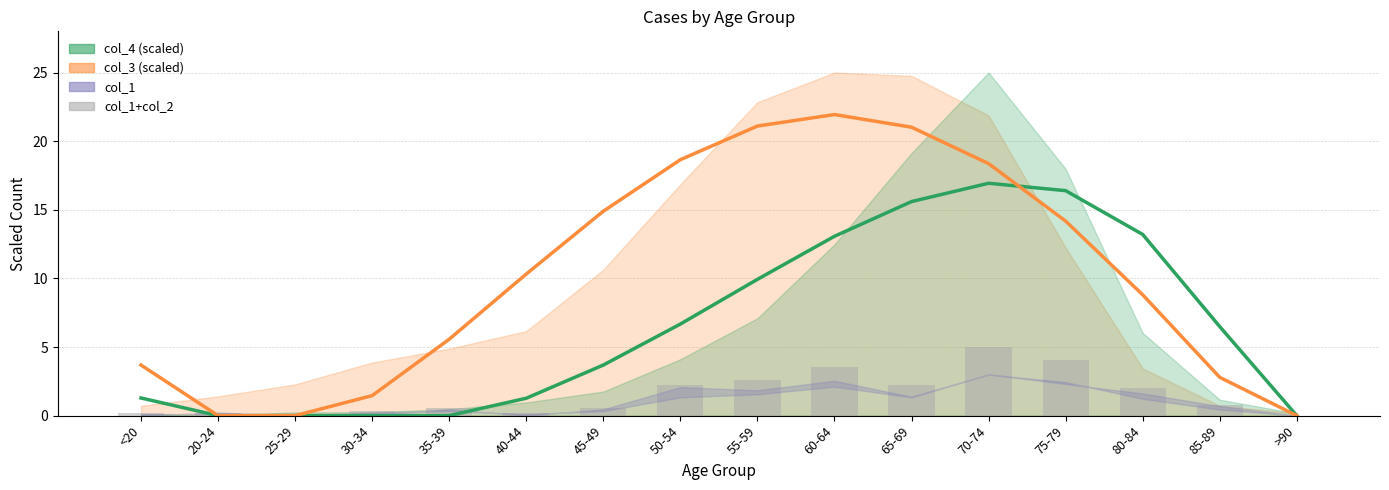

What is the change in value from 20-24 to 25-29?

-0.2